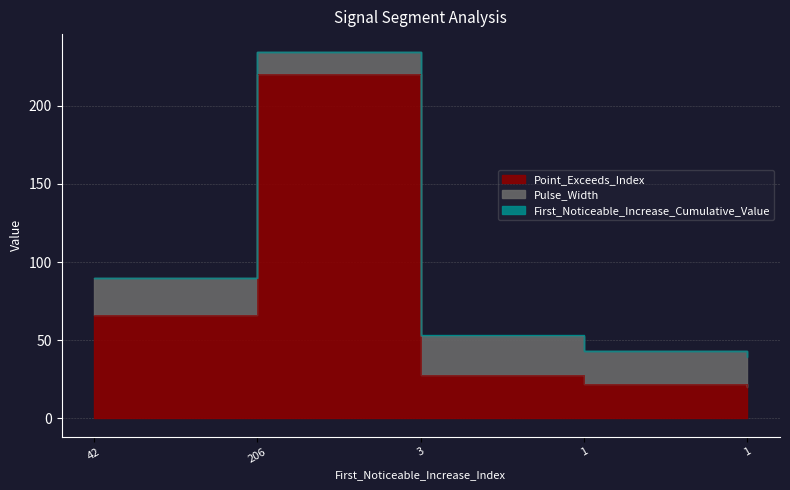

Which series has the largest total across all categories?

Point_Exceeds_Index